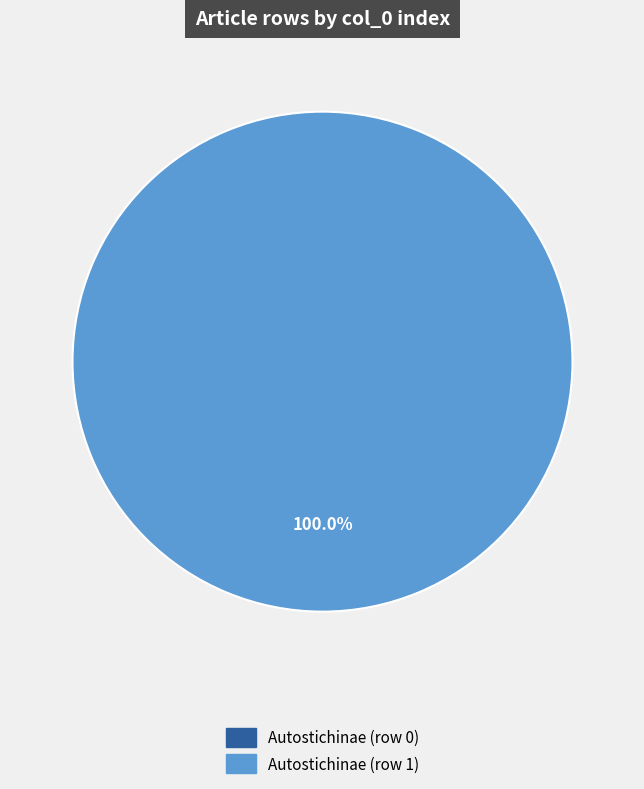

Which slice is the largest?

Autostichinae (row 1)